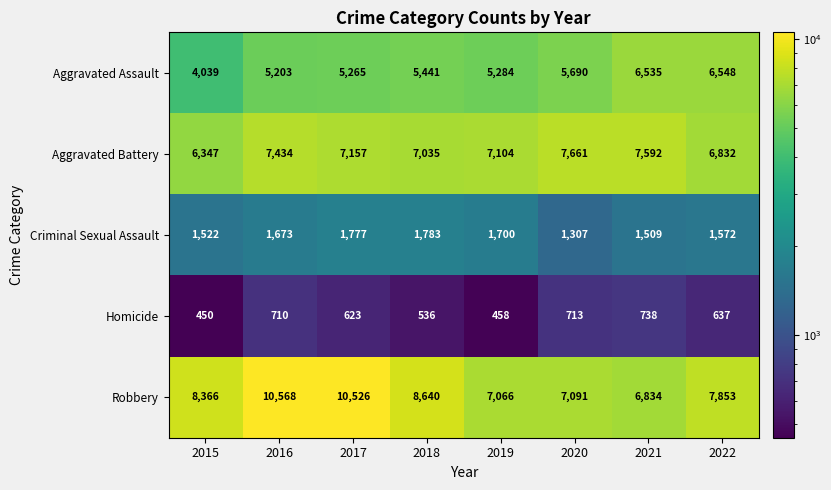

Which label corresponds to the smallest value in the chart?

2015